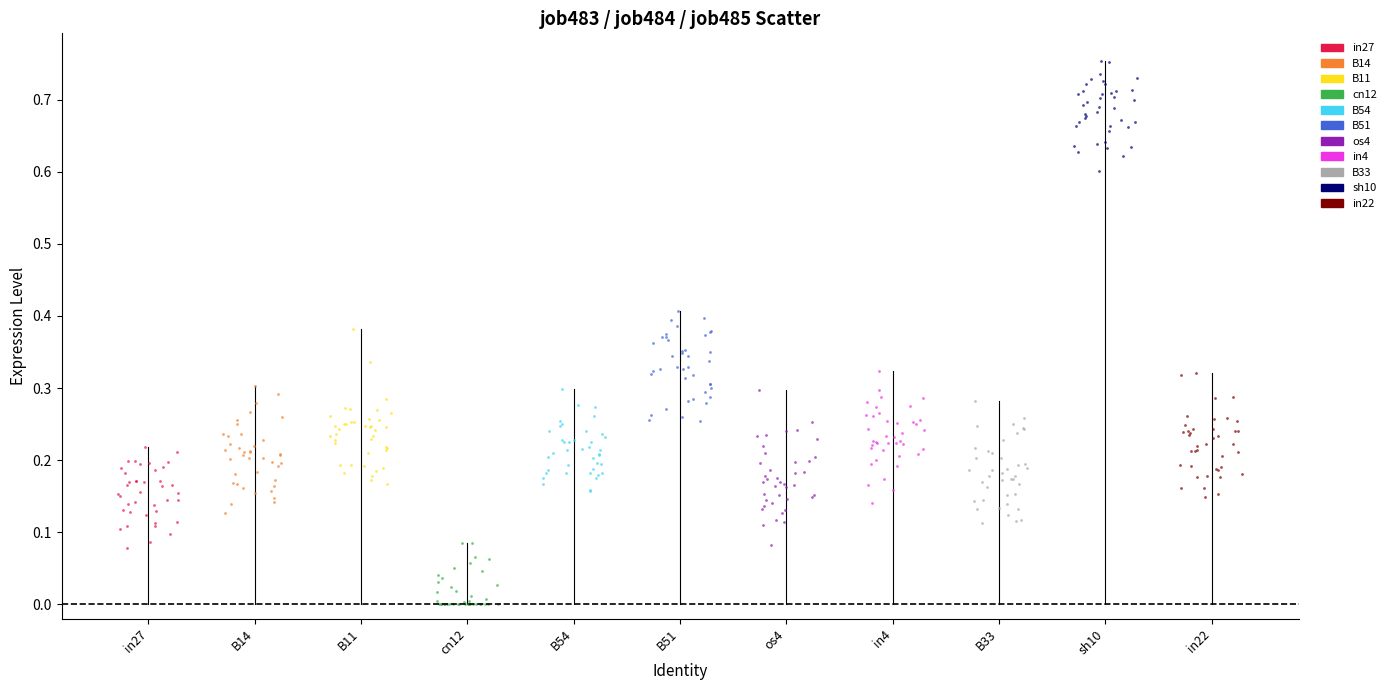

What are all the series names shown in the legend?

in27, B14, B11, cn12, B54, B51, os4, in4, B33, sh10, in22